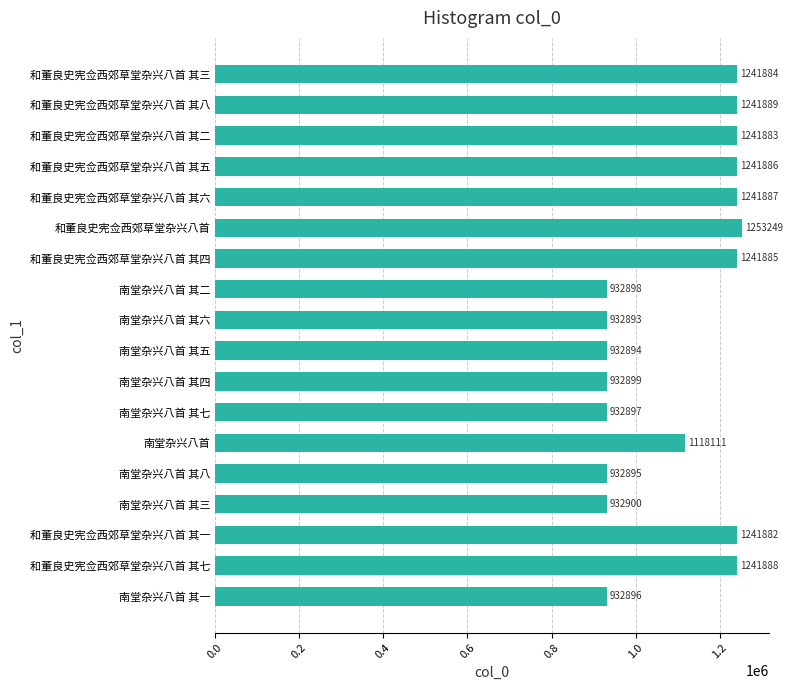

Are the bars grouped side by side (vs. stacked)?

No